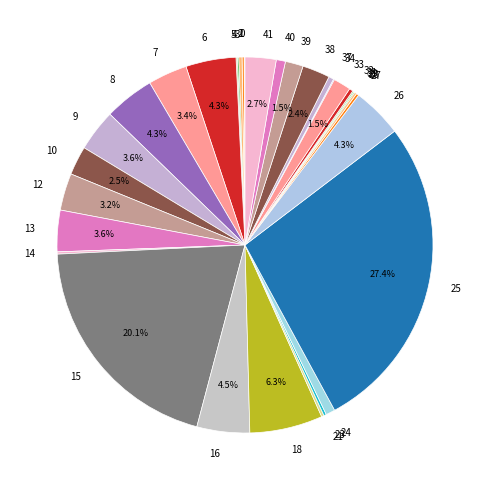

Does 33 represent more than half of the total?

No